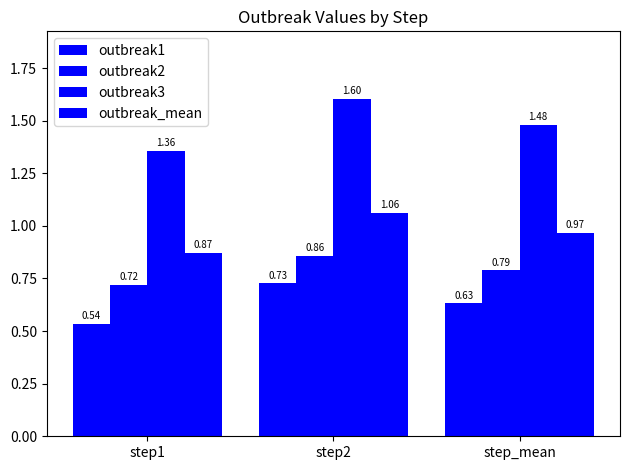

How many data points does each series have?

3